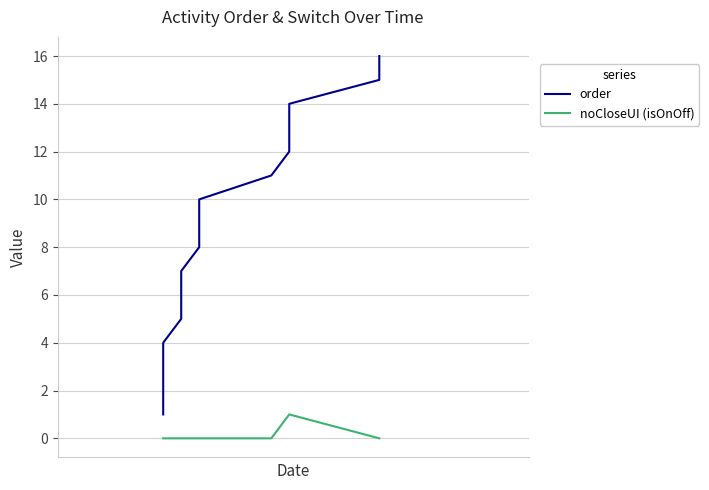

How many values in the order series exceed 9?

7